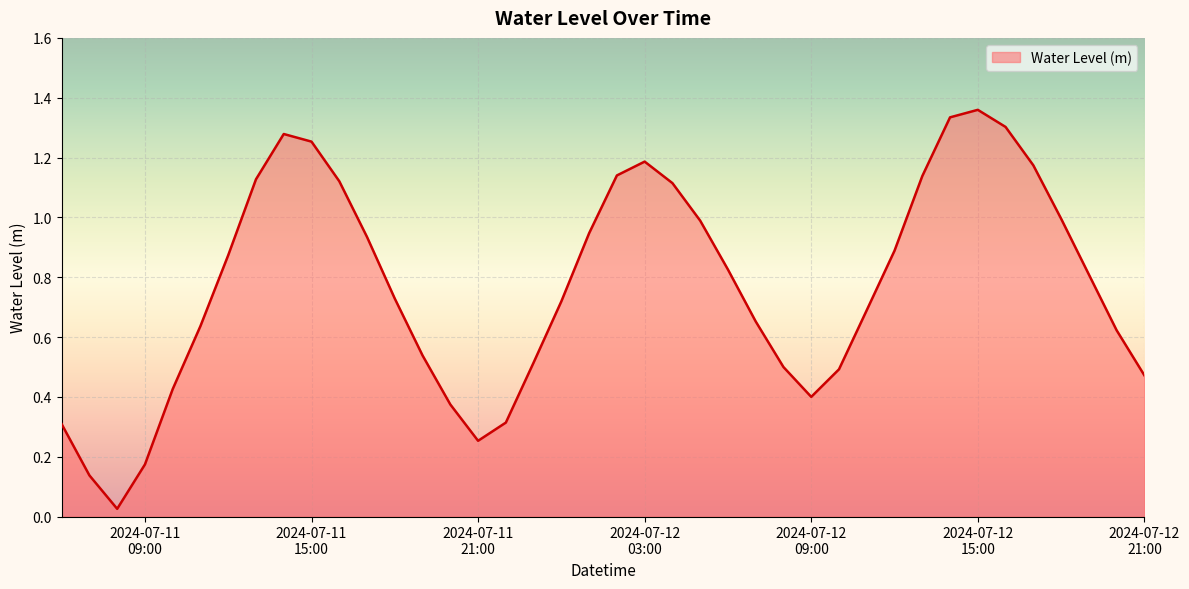

What is the difference between the maximum and minimum values?

1.3